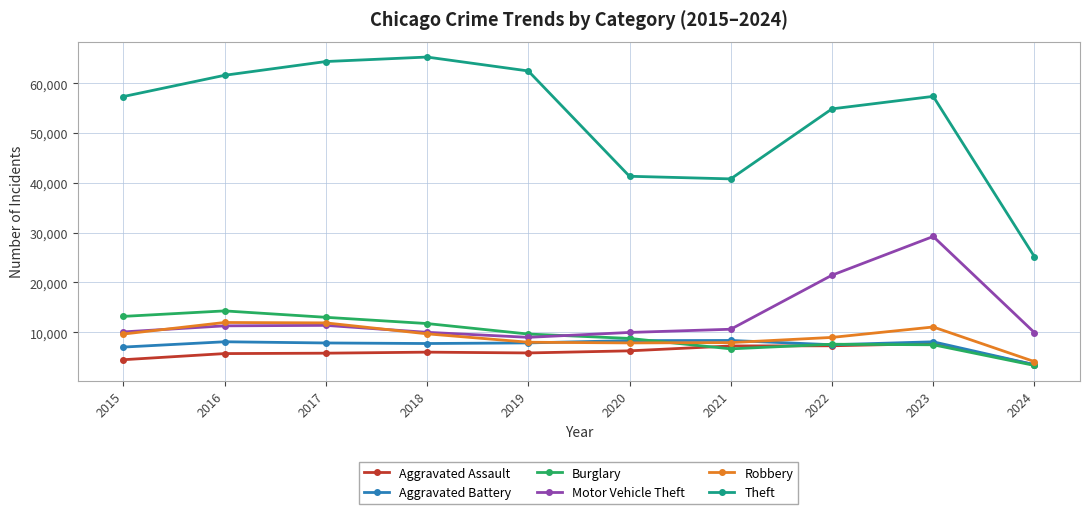

The Aggravated Battery series shows 7858 at 2019. True or false?

True